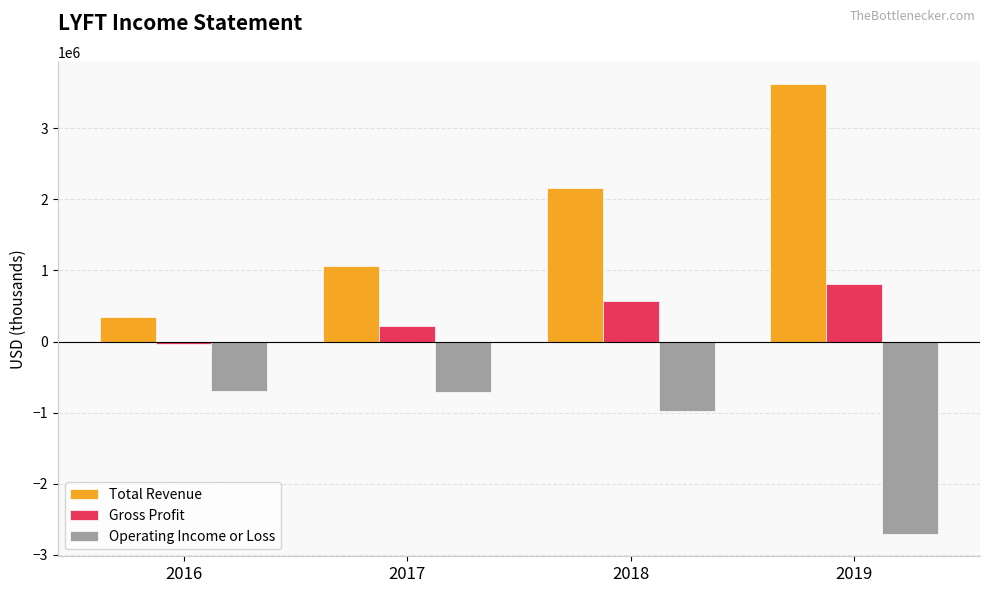

What is the difference between the maximum and second lowest values in the Gross Profit series?

586600